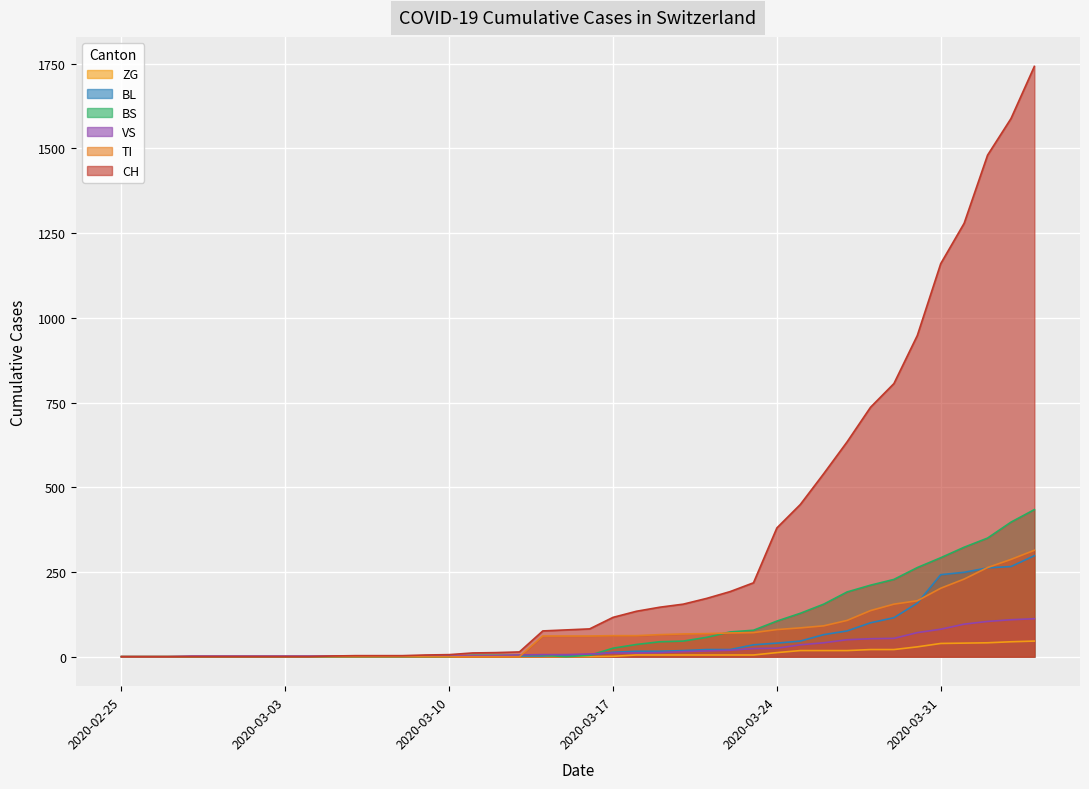

Is the value of VS at 2020-03-24 greater than the value of BL at 2020-03-20?

Yes